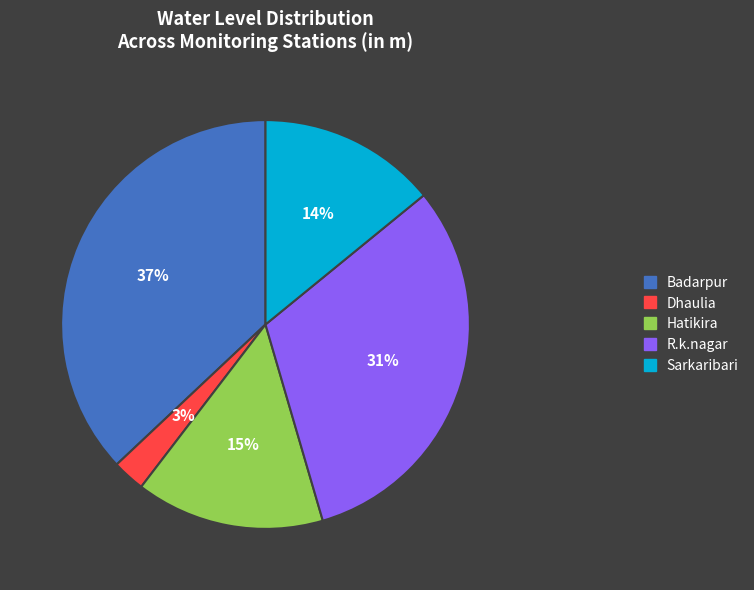

To the nearest percent, what is the average slice percentage?

20%